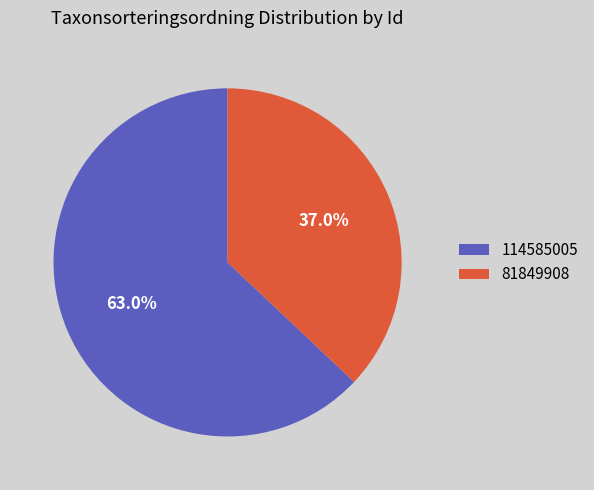

How many segments does this pie chart have?

2